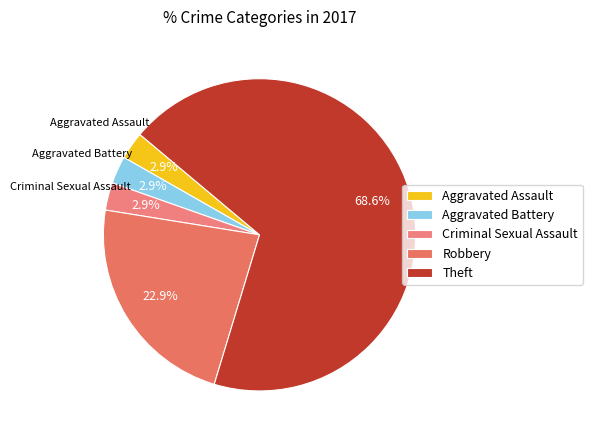

To the nearest percent, what is the difference between the largest and smallest slice percentages?

66%